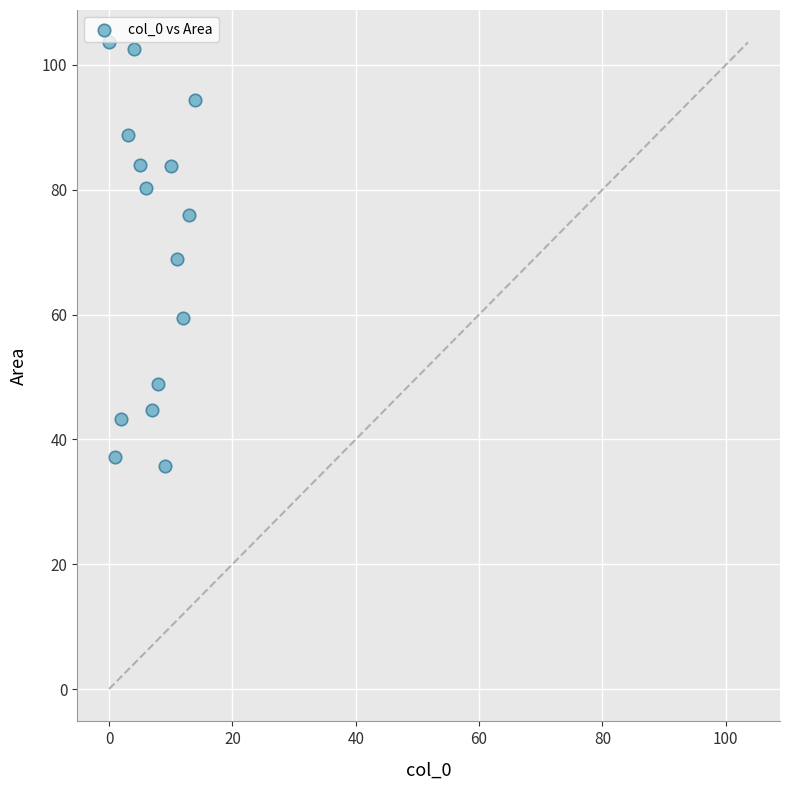

What is the range of Y values (max minus min)?

67.8